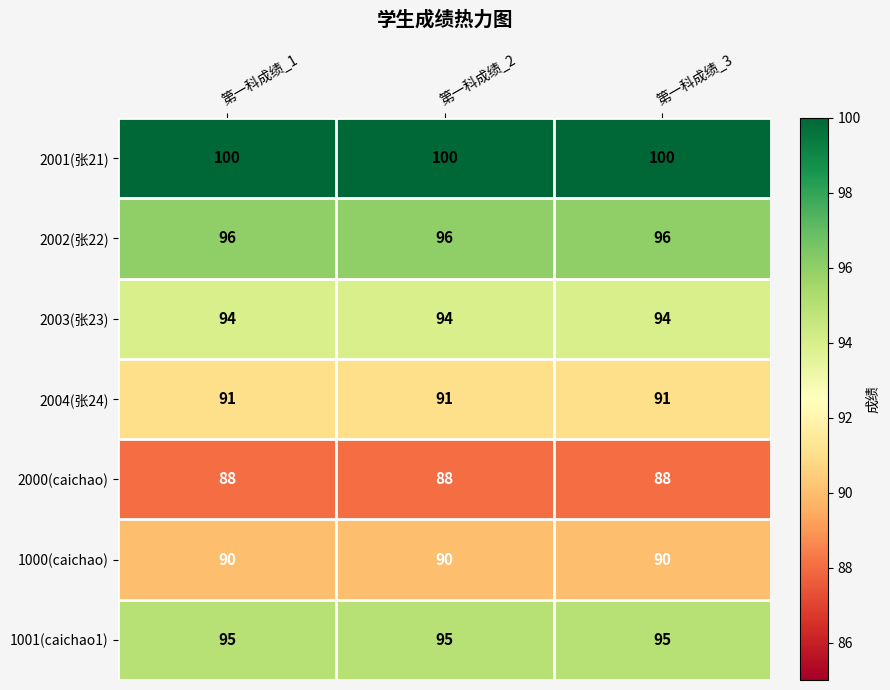

Rank the series at 第一科成绩_3 from lowest to highest value.

2000(caichao), 1000(caichao), 2004(张24), 2003(张23), 1001(caichao1), 2002(张22), 2001(张21)